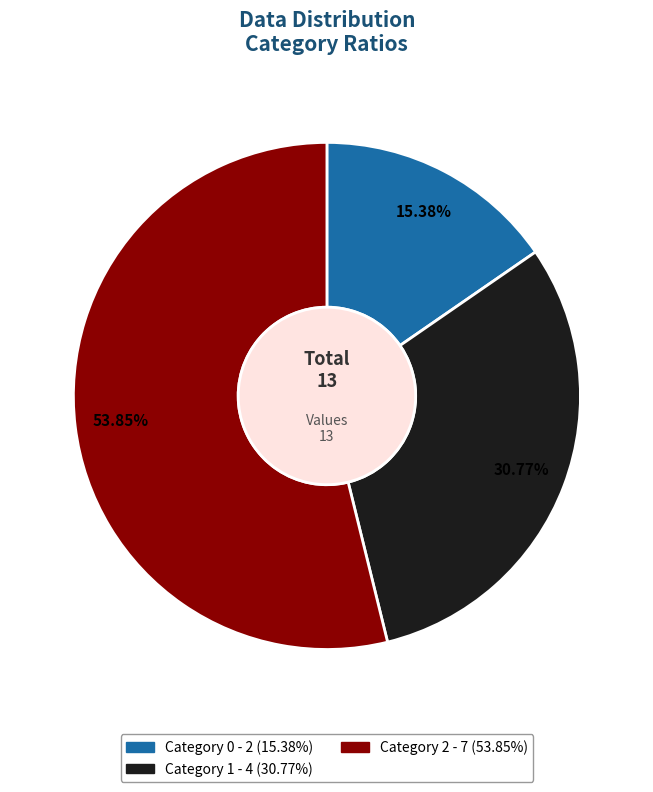

Does any single category account for the majority?

Yes